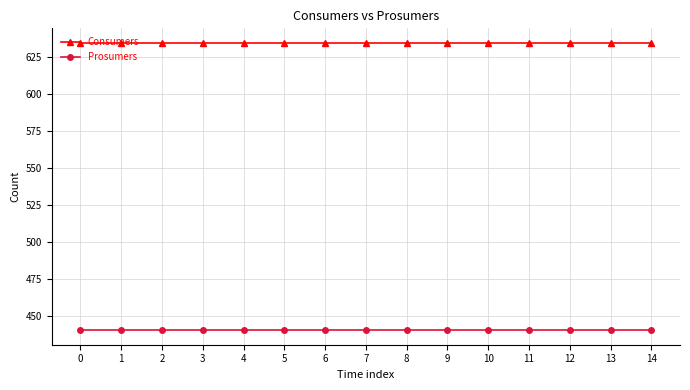

Reading left to right, transcribe all the data shown in this chart.

Consumers: 0=635	1=635	2=635	3=635	4=635	5=635	6=635	7=635	8=635	9=635	10=635	11=635	12=635	13=635	14=635
Prosumers: 0=440	1=440	2=440	3=440	4=440	5=440	6=440	7=440	8=440	9=440	10=440	11=440	12=440	13=440	14=440